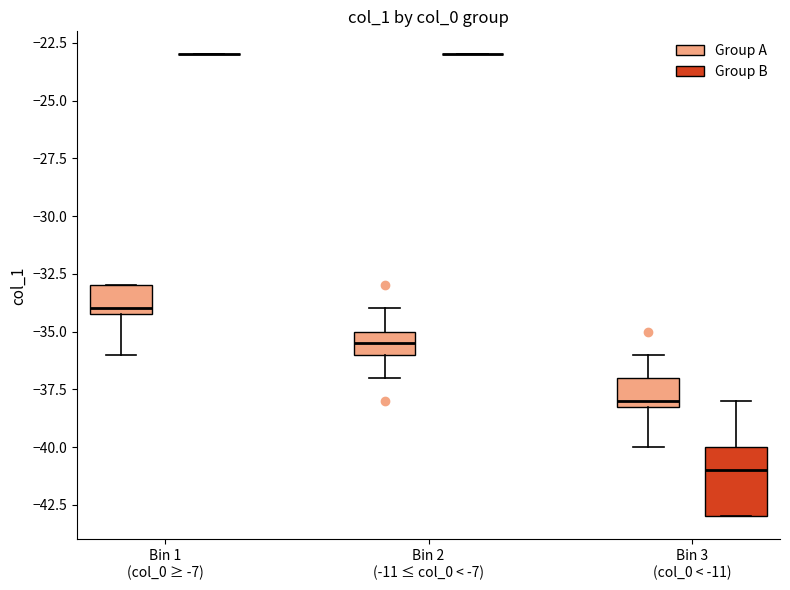

Reading left to right, transcribe this box plot: for each box, give where its median line is, the range the box spans, and where its two whiskers end, as read against the y-axis. The values are not printed on the chart, so give them approximately, as read against the axis.

Bin 1 (col_0 ≥ -7) (Group A): median -34.0 (just above the box's lower edge), box -34.0 to -33.0, whiskers -36.0 to -33.0
Bin 1 (col_0 ≥ -7) (Group B): box collapsed to a line at -23.0, whiskers -23.0 to -23.0
Bin 2 (-11 ≤ col_0 < -7) (Group A): median -35.5, box -36.0 to -35.0, whiskers -37.0 to -34.0
Bin 2 (-11 ≤ col_0 < -7) (Group B): box collapsed to a line at -23.0, whiskers -23.0 to -23.0
Bin 3 (col_0 < -11) (Group A): median -38.0 (just above the box's lower edge), box -38.0 to -37.0, whiskers -40.0 to -36.0
Bin 3 (col_0 < -11) (Group B): median -41.0, box -43.0 to -40.0, whiskers -43.0 to -38.0